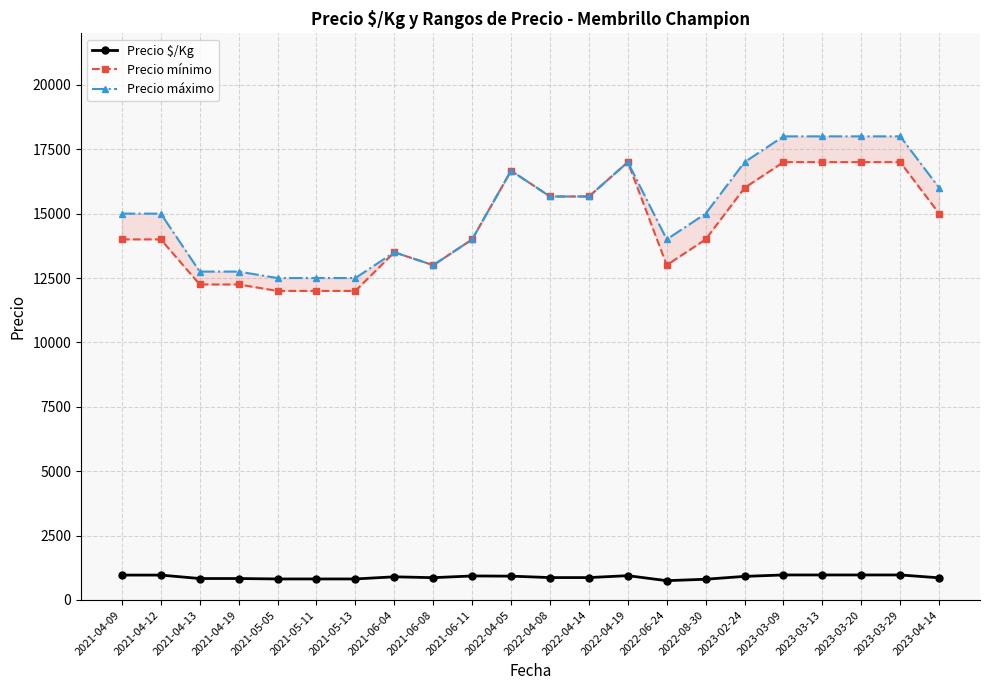

Reading left to right, list all the values displayed in this chart.

Precio $/Kg: 967.0	967.0	833.5	833.5	817.0	817.0	817.0	900.0	866.7	933.0	926.0	870.3	870.3	944.5	750.0	806.0	917.0	972.0	972.0	972.0	972.0	861.0
Precio mínimo: 14000.0	14000.0	12250.0	12250.0	12000.0	12000.0	12000.0	13500.0	13000.0	14000.0	16666.7	15666.7	15666.7	17000.0	13000.0	14000.0	16000.0	17000.0	17000.0	17000.0	17000.0	15000.0
Precio máximo: 15000.0	15000.0	12750.0	12750.0	12500.0	12500.0	12500.0	13500.0	13000.0	14000.0	16666.7	15666.7	15666.7	17000.0	14000.0	15000.0	17000.0	18000.0	18000.0	18000.0	18000.0	16000.0